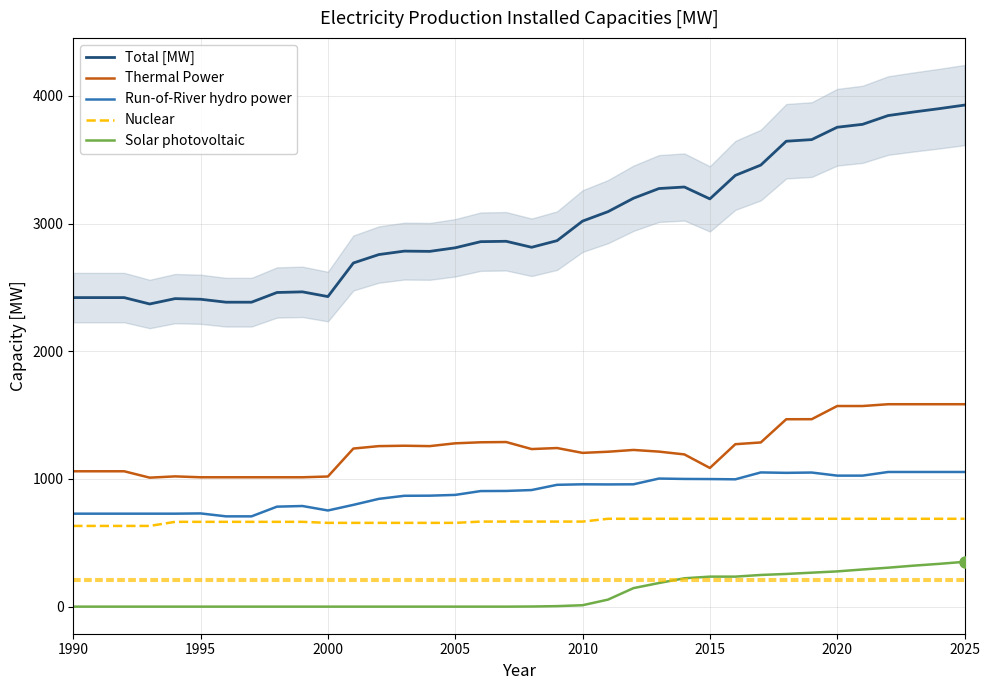

What are all the series names shown in the legend?

Total [MW], Thermal Power, Run-of-River hydro power, Nuclear, Solar photovoltaic